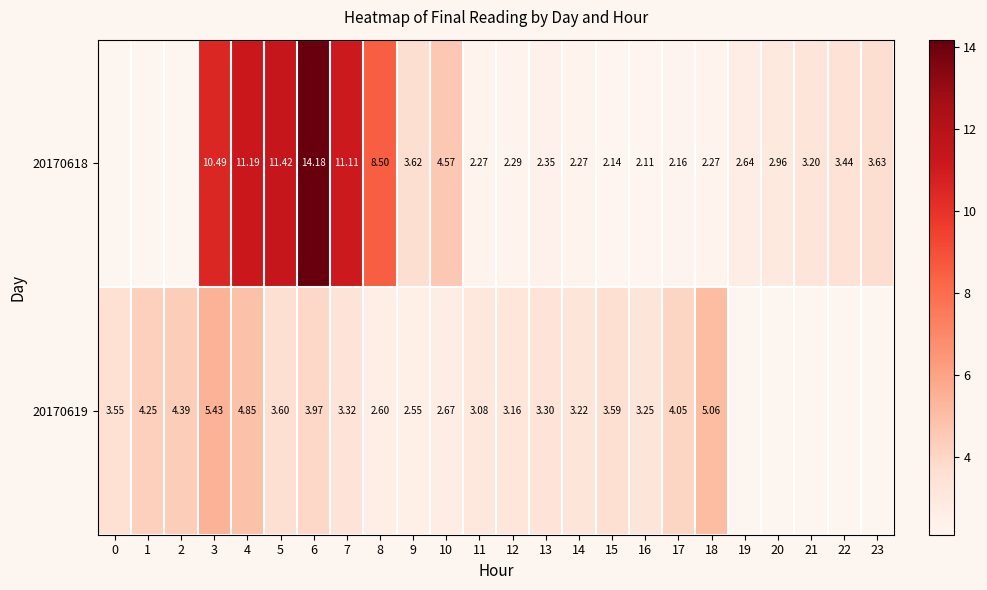

Which series changed the most between 4 and 10?

20170618